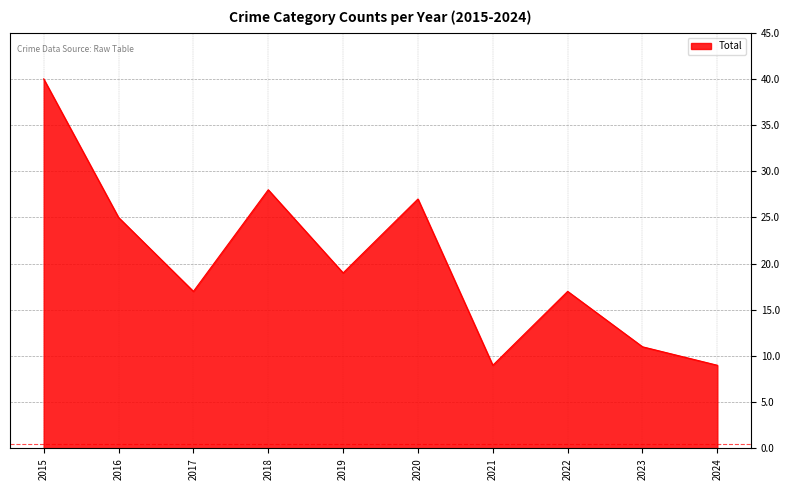

Reading right to left, extract all data points from this chart.

2024=9	2023=11	2022=17	2021=9	2020=27	2019=19	2018=28	2017=17	2016=25	2015=40